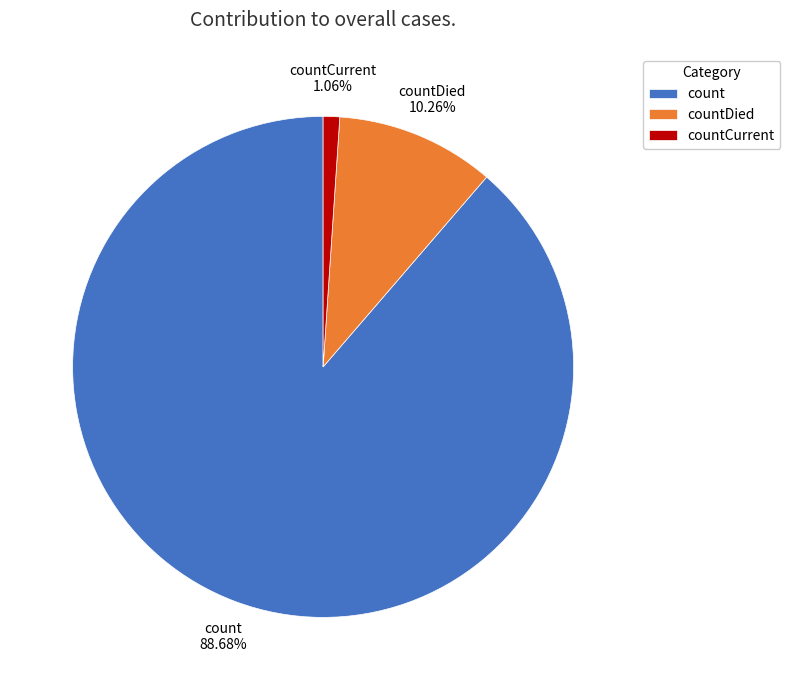

What is the ratio of the value at countDied to the value at count?

0.1